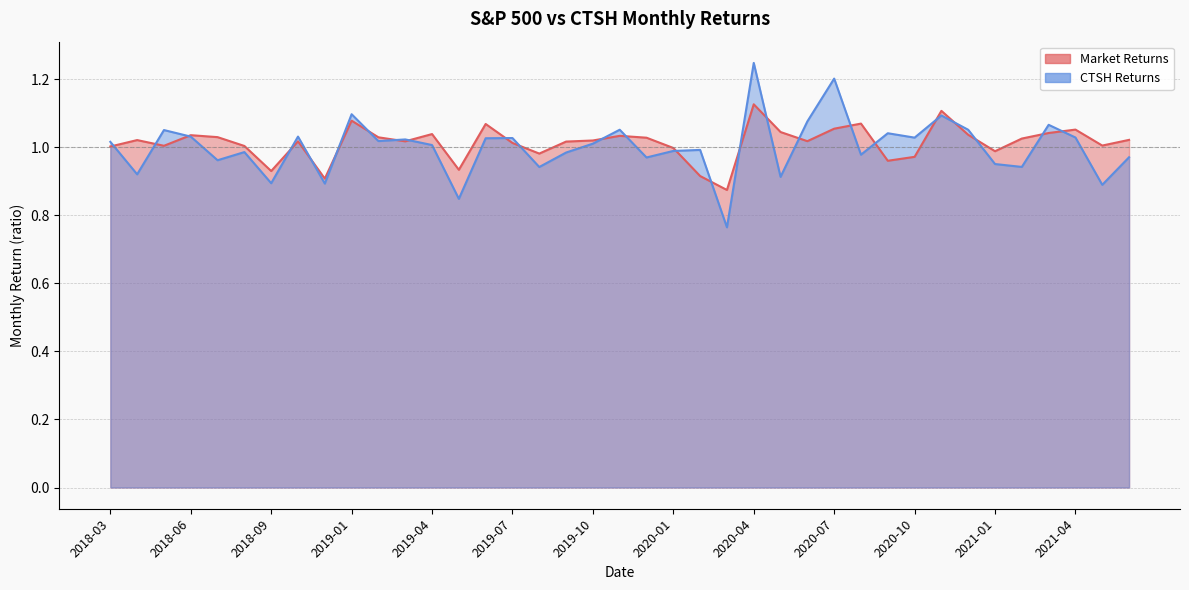

How many data points in Market Returns are above 1?

29